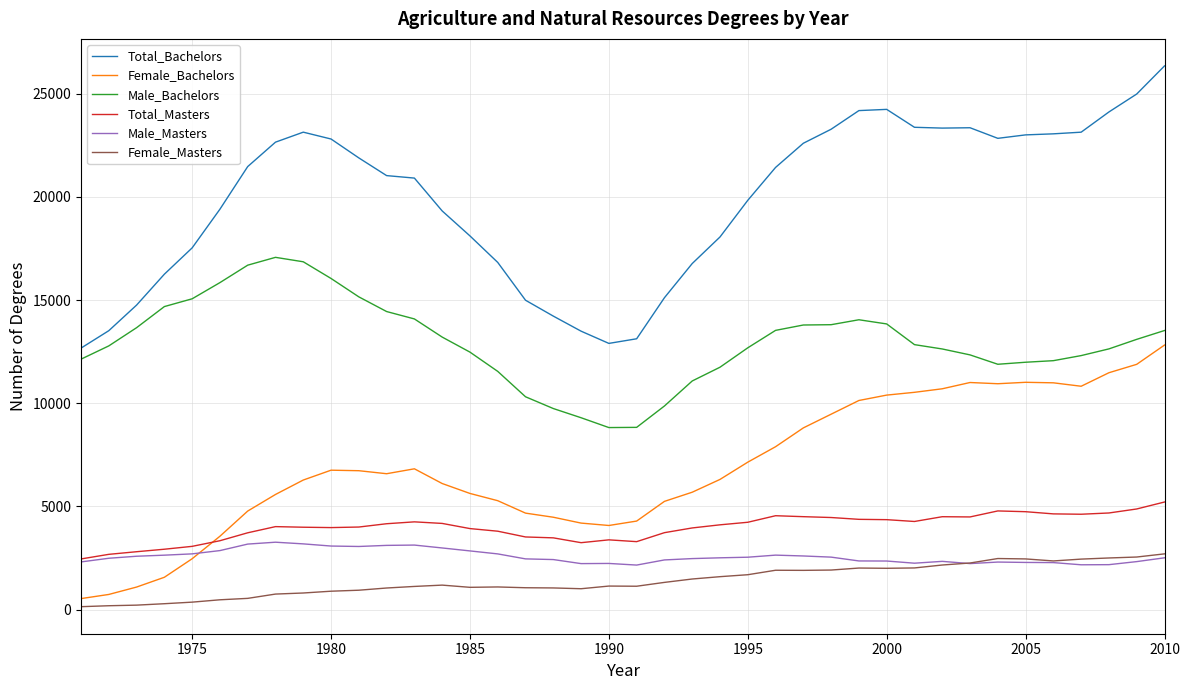

Which series has the largest range (max minus min)?

Total_Bachelors